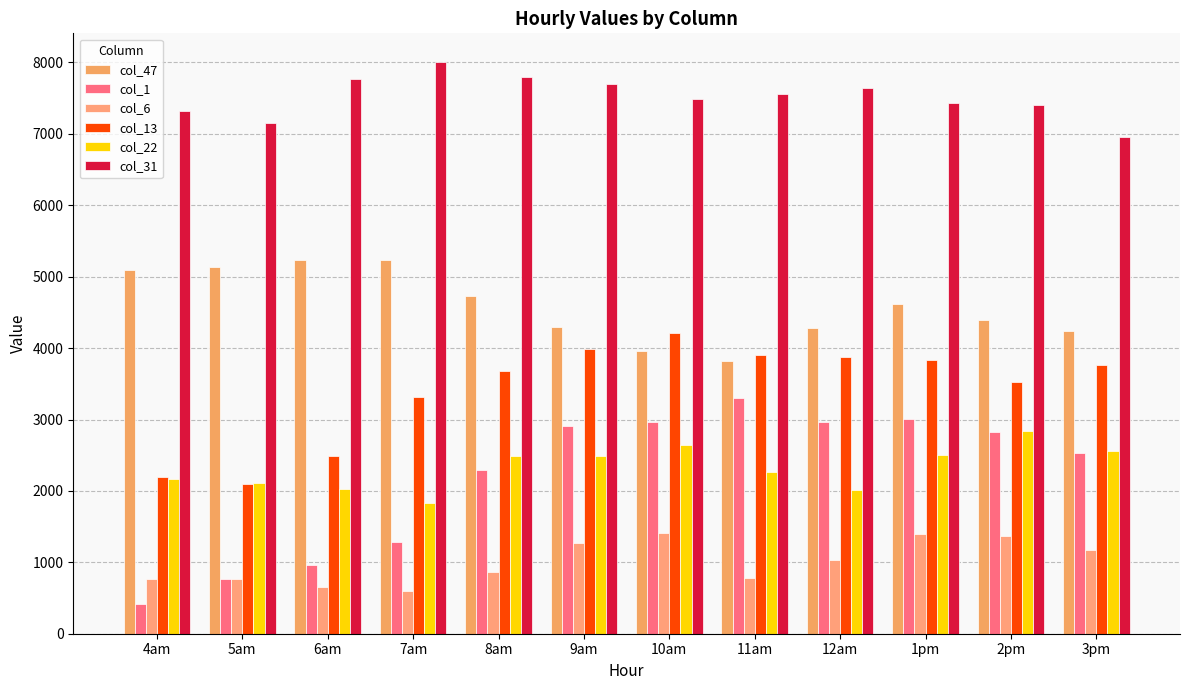

How many data points in col_47 are less than 4611?

6